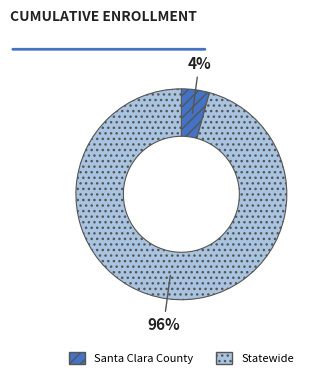

Does any single category account for the majority?

Yes